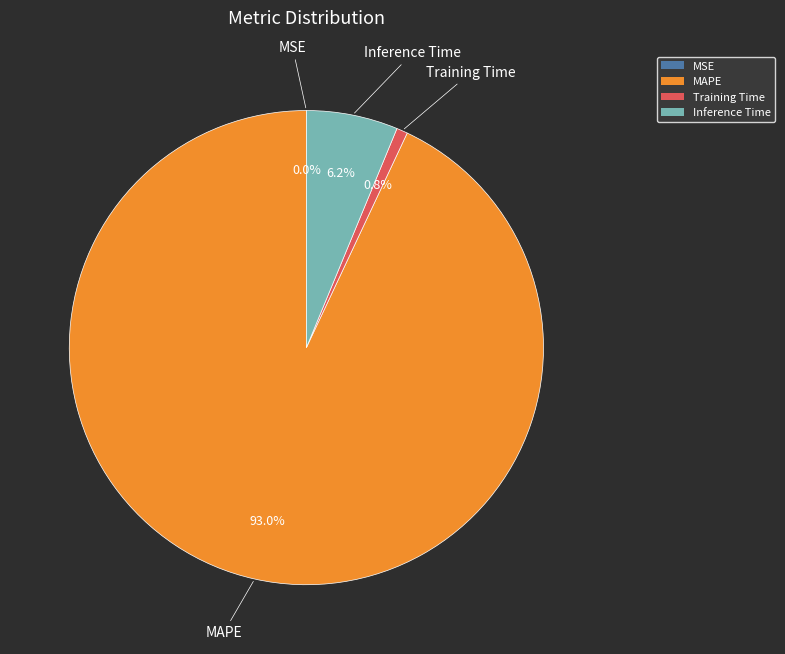

Is Training Time the majority of the pie?

No